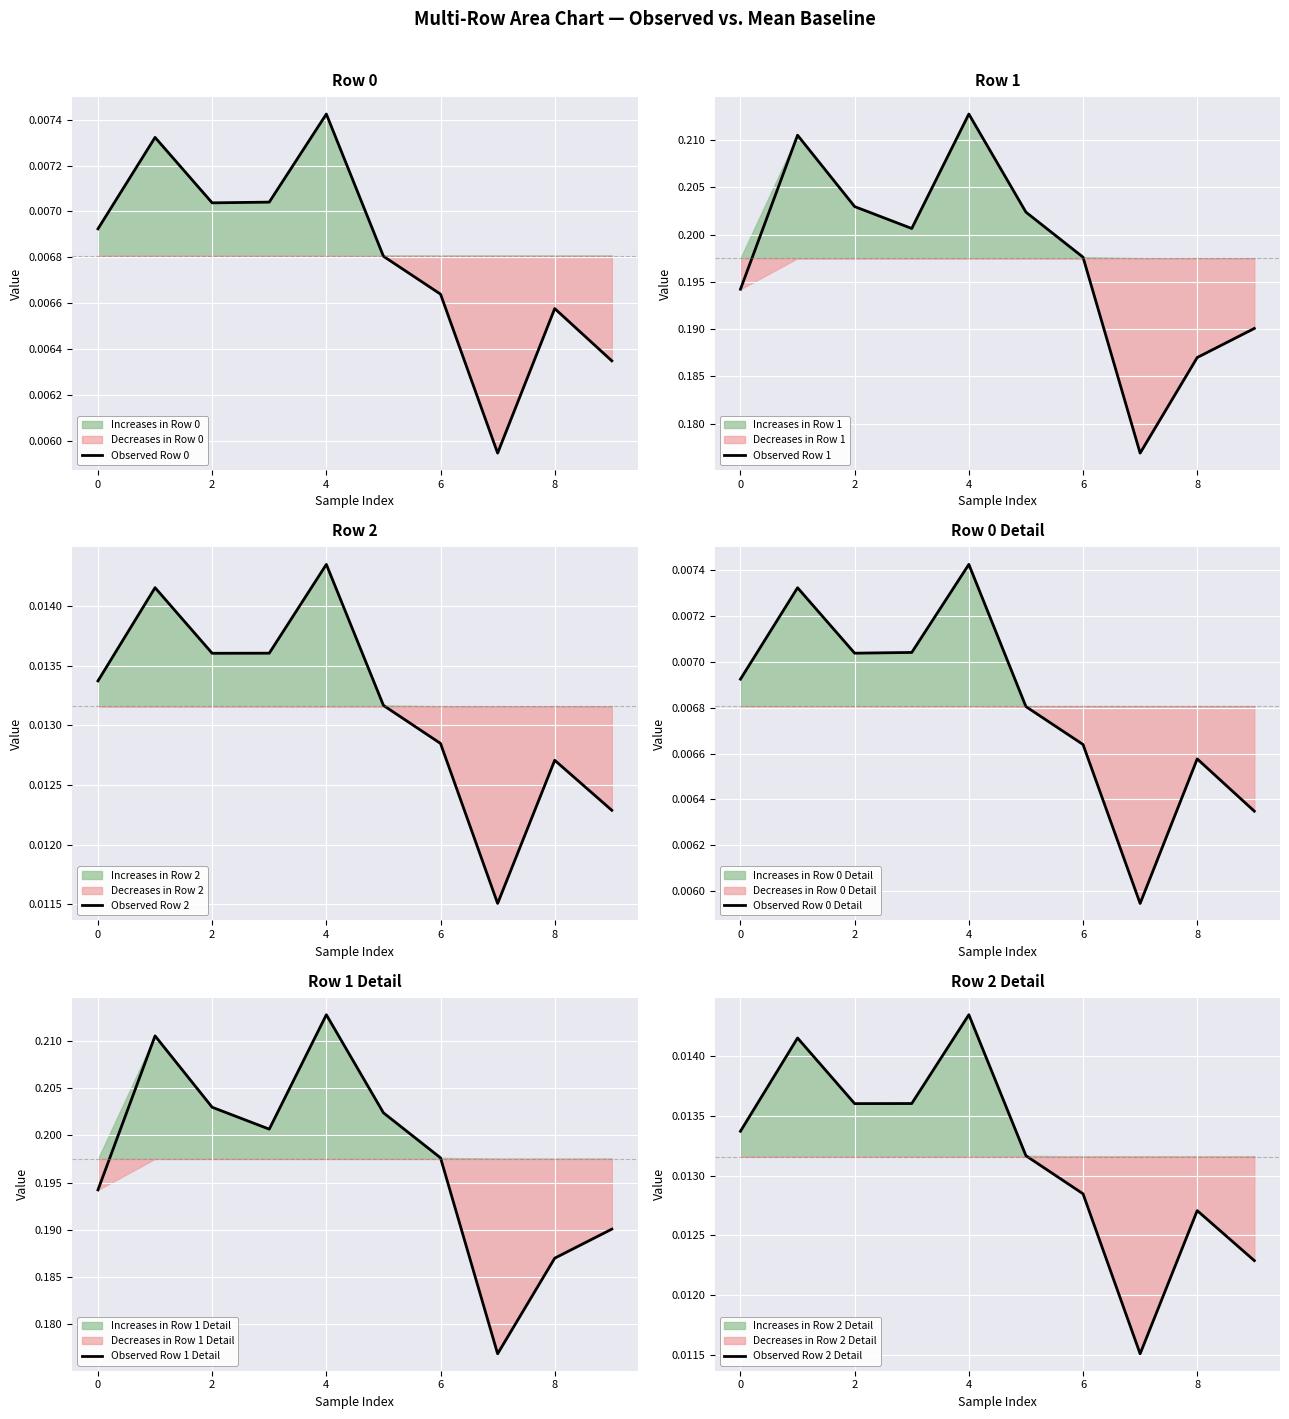

At which label does Observed Row 0 reach its minimum?

7